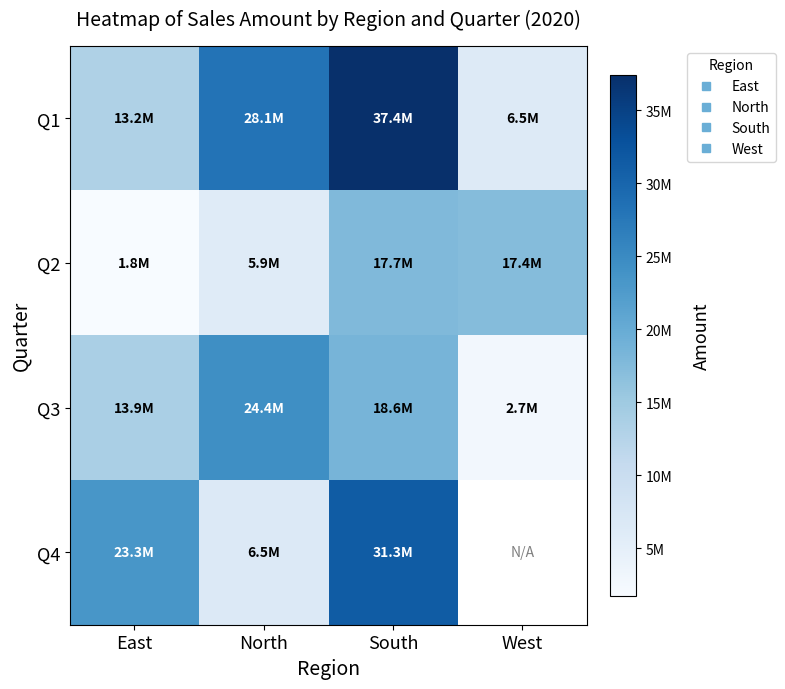

How many series are shown in this chart?

4